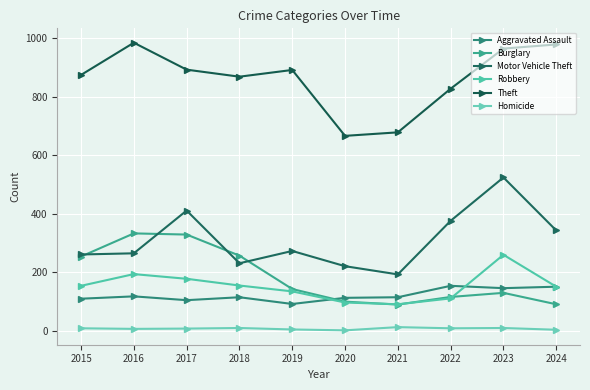

At which label does Burglary reach its peak?

2016